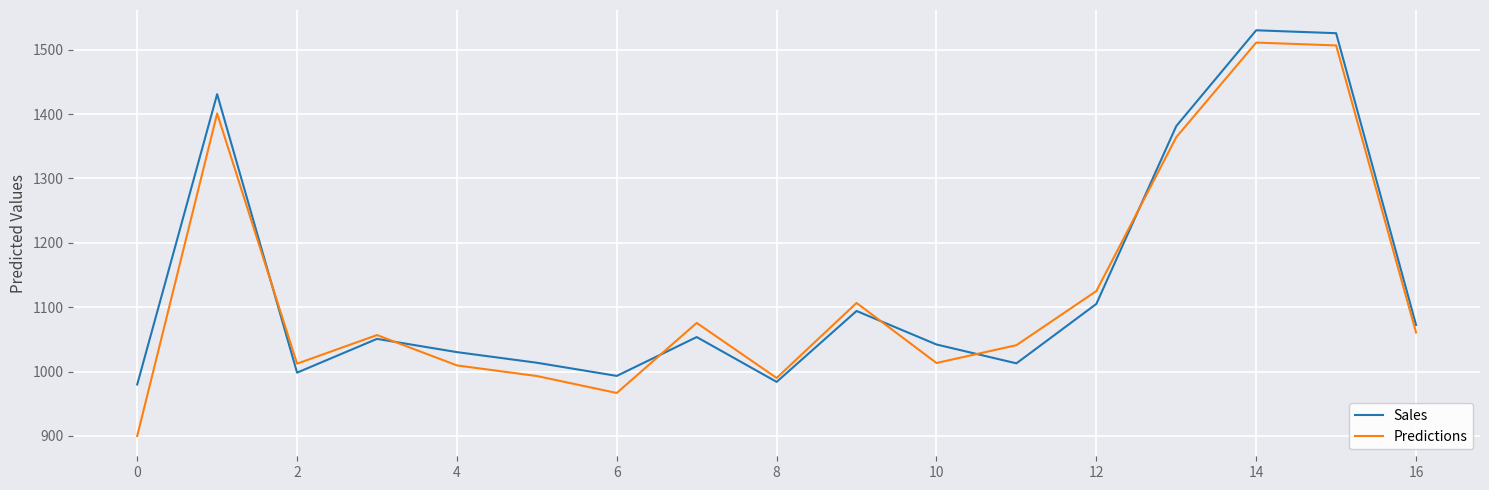

True or false: Predictions and Sales cross at least once.

True